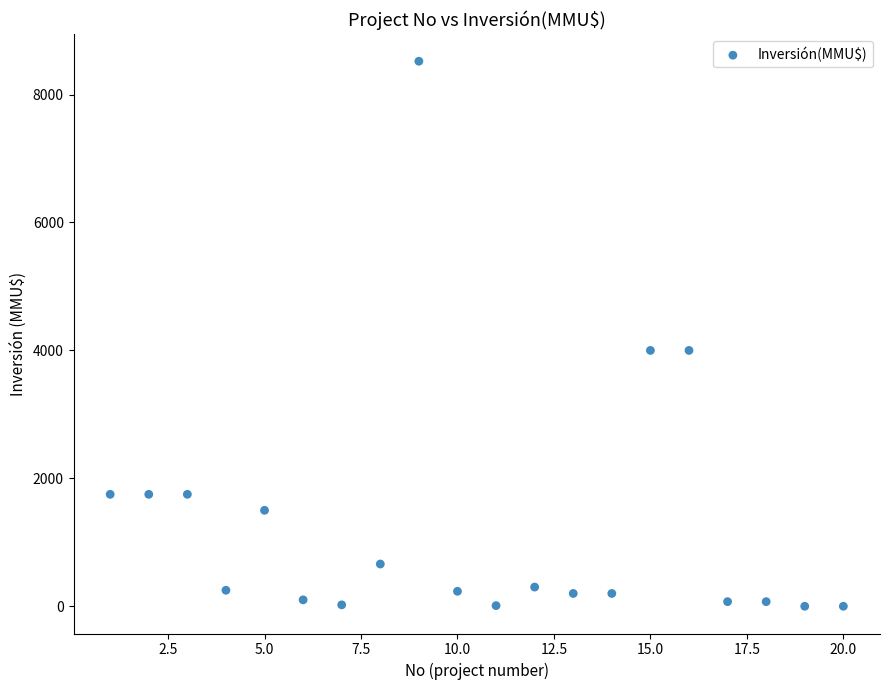

What is the range of Y values (max minus min)?

8521